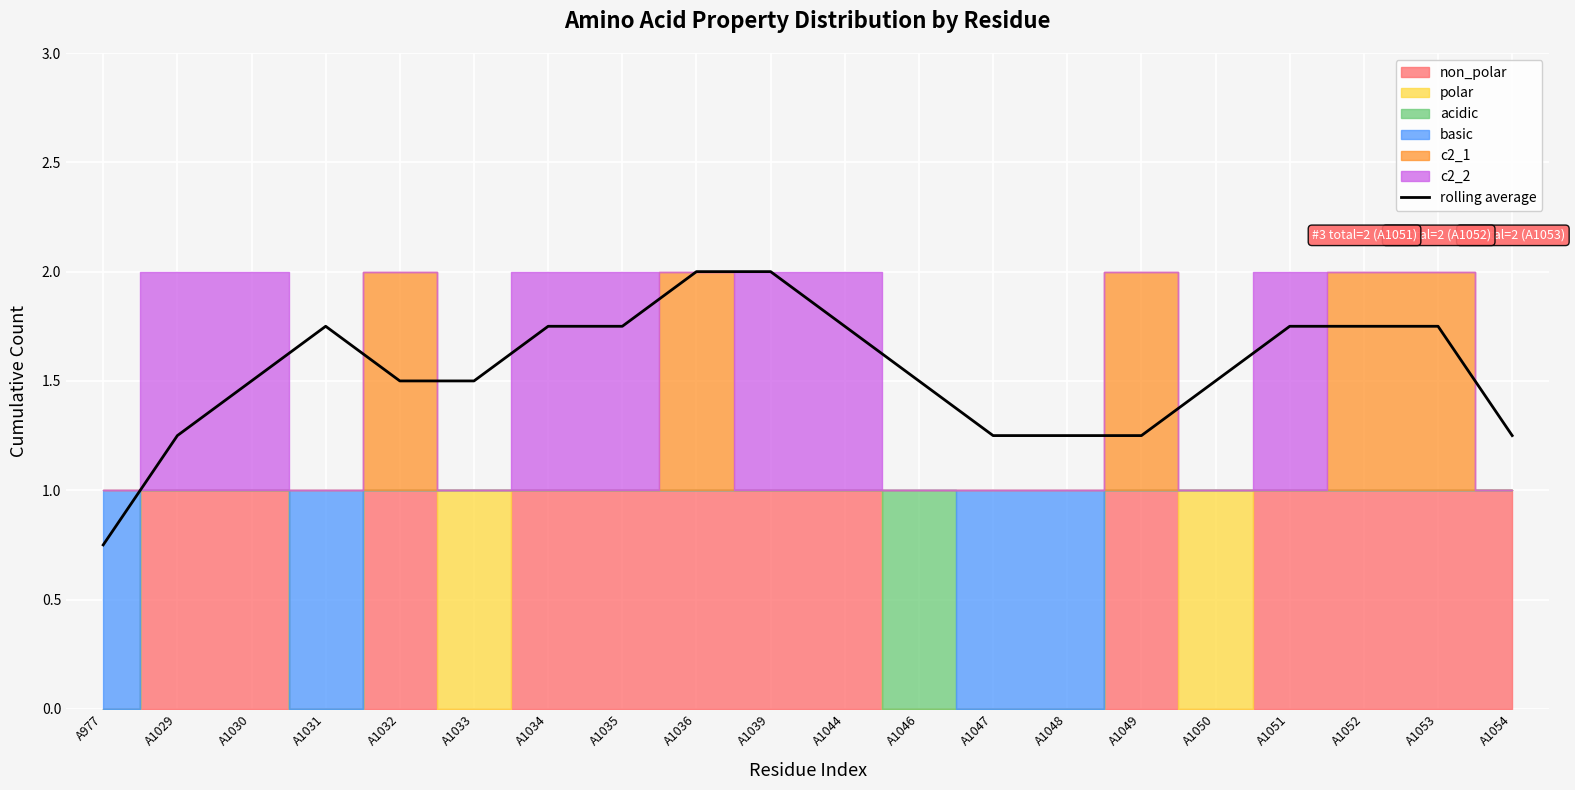

List the labels in order of value, smallest first.

A977, A1029, A1047, A1048, A1049, A1054, A1030, A1032, A1033, A1046, A1050, A1031, A1034, A1035, A1044, A1051, A1052, A1053, A1036, A1039